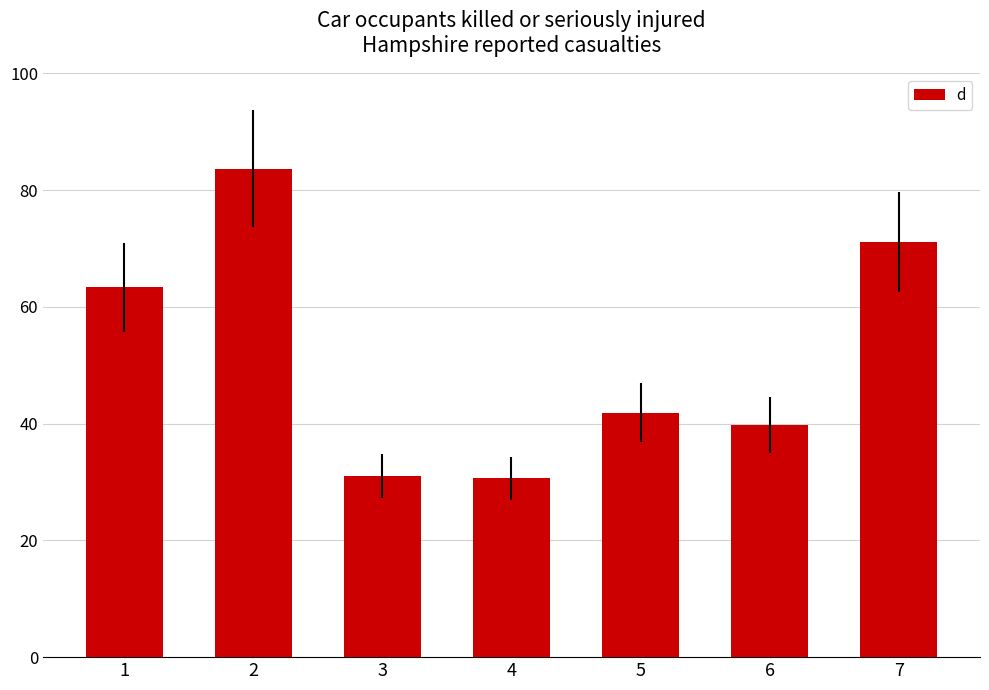

At which label does the data first exceed 41?

1